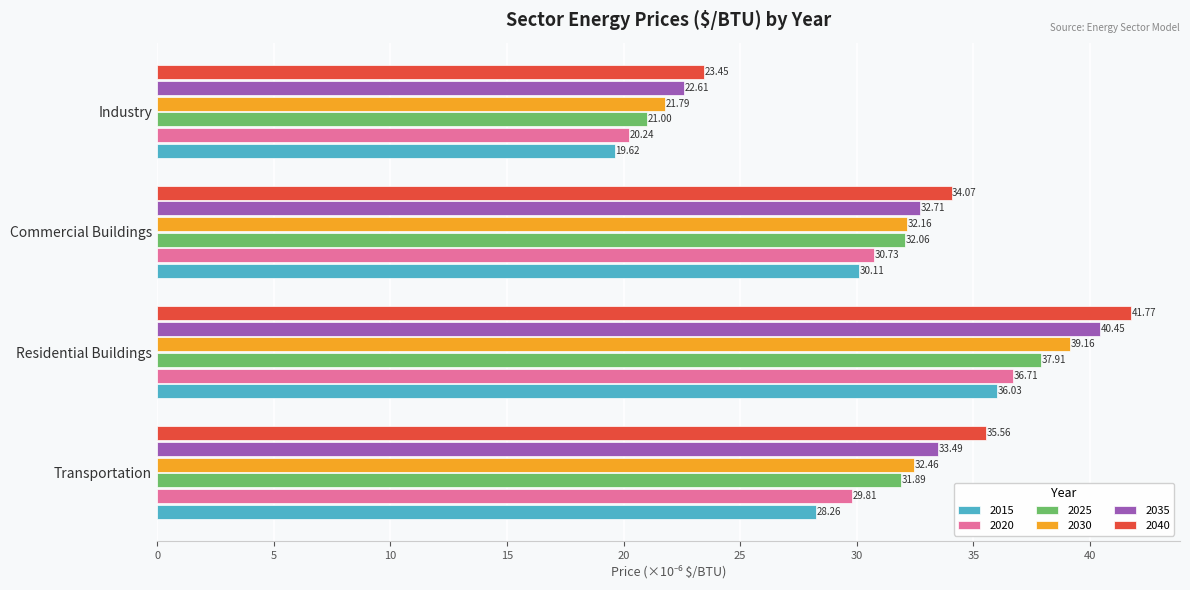

At Industry, list the series in order from smallest to largest.

2015, 2020, 2025, 2030, 2035, 2040